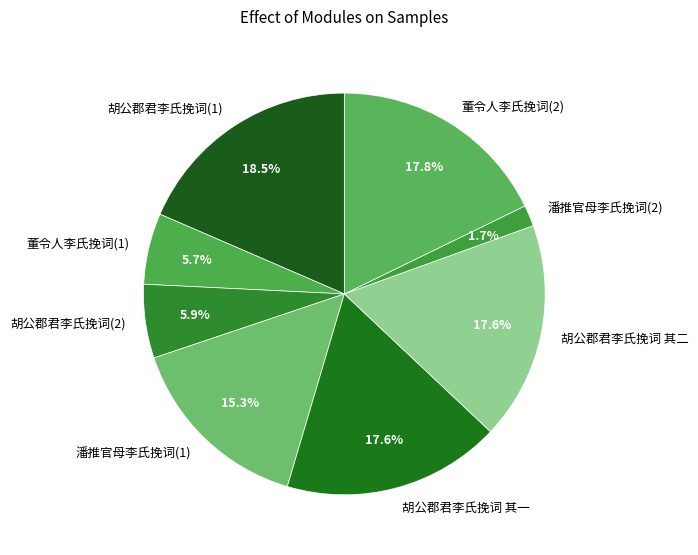

Is there a majority slice in this chart?

No